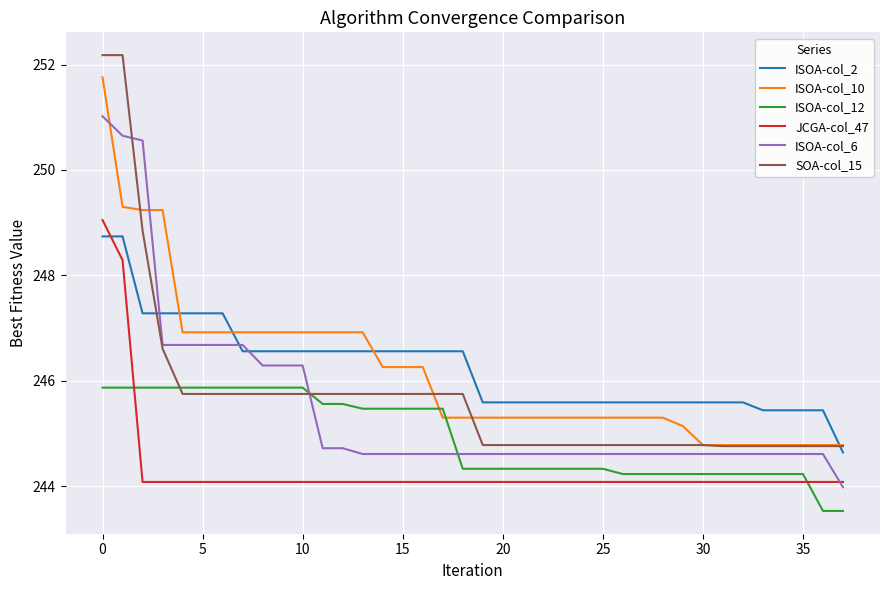

What is the highest value of the SOA-col_15 series?

252.2